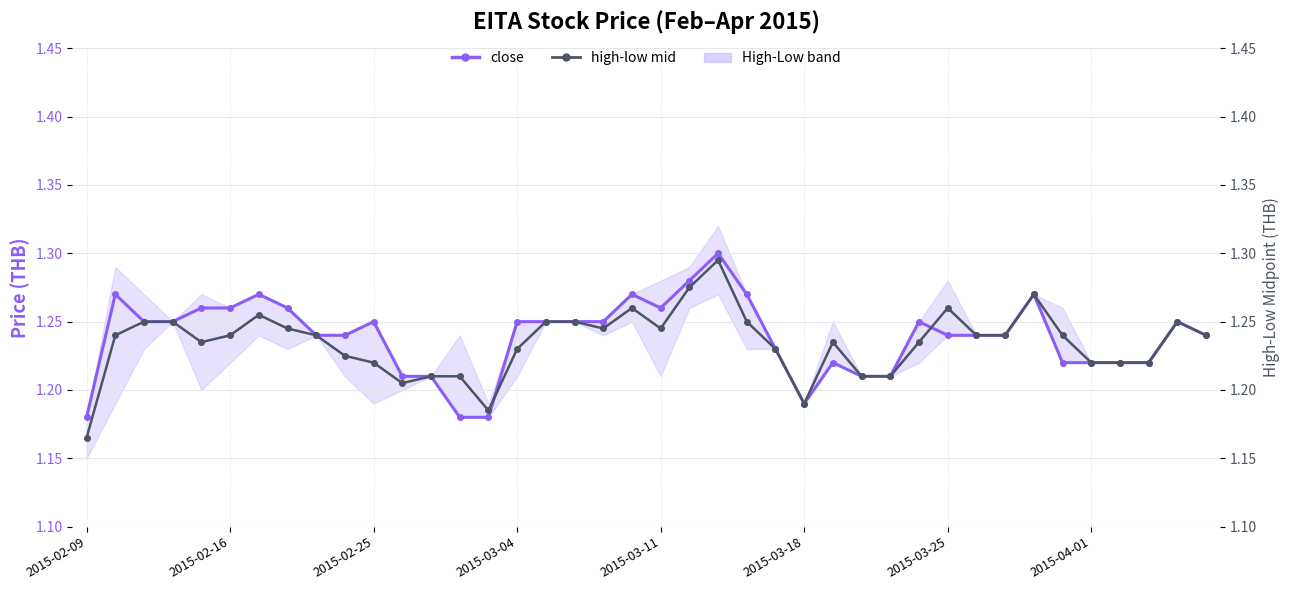

Which series has the largest total across all categories?

close